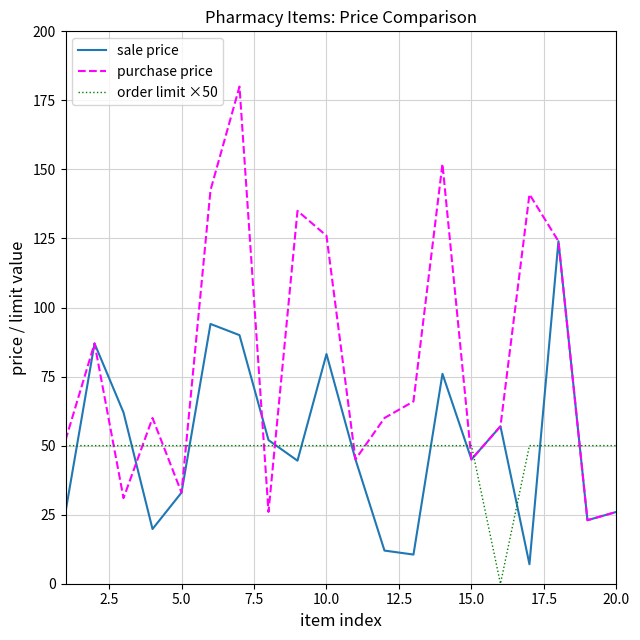

After their last crossing, which series has the higher values: order limit ×50 or sale price?

order limit ×50